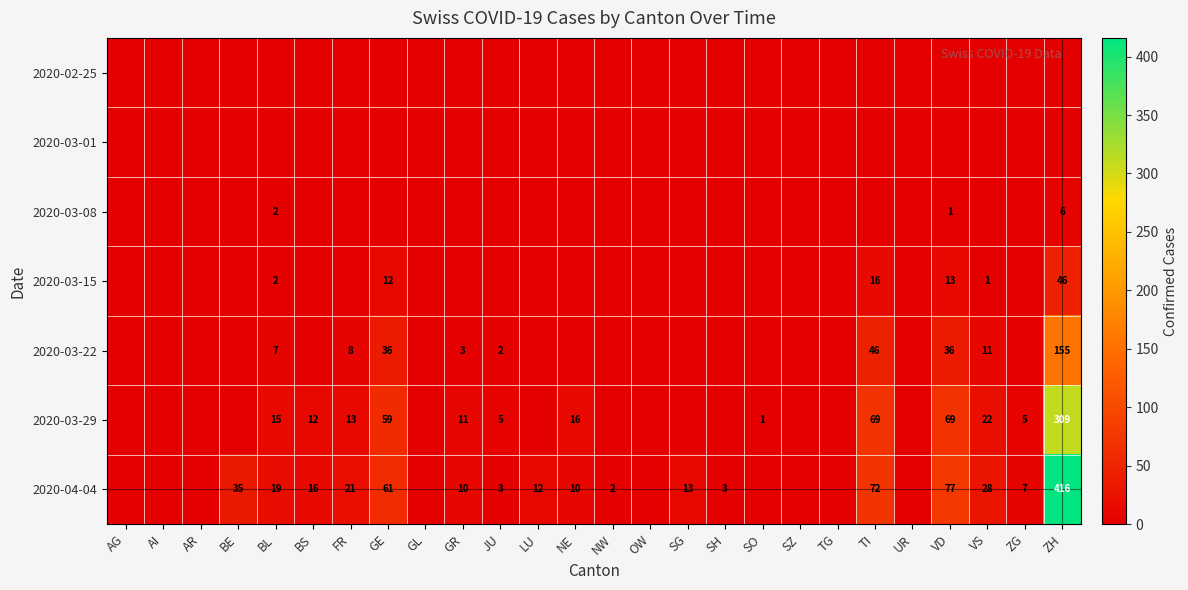

True or false: 2020-04-04 has a value of 231 at SO.

False